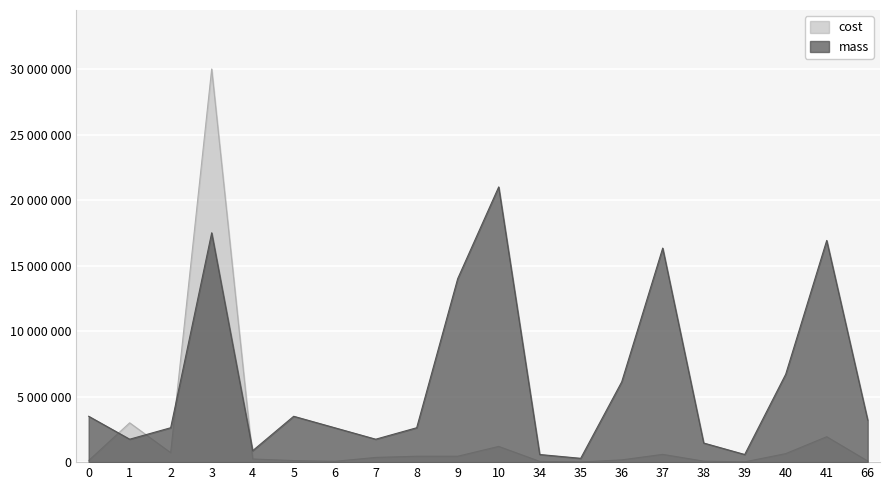

True or false: cost and mass intersect in this chart.

True